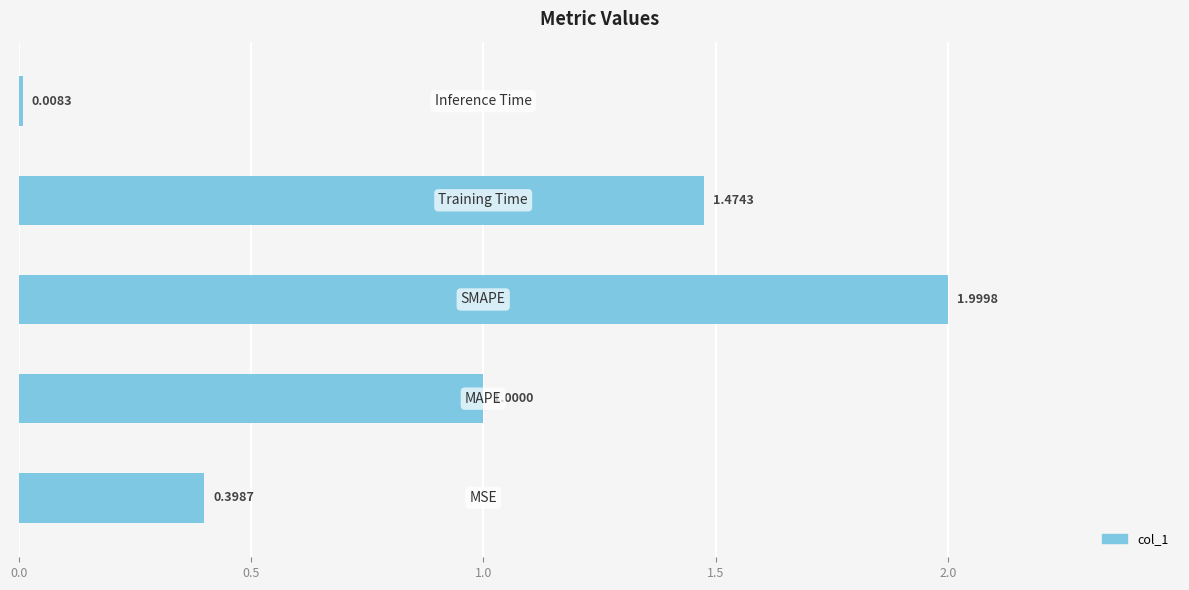

What is the average value?

1.0